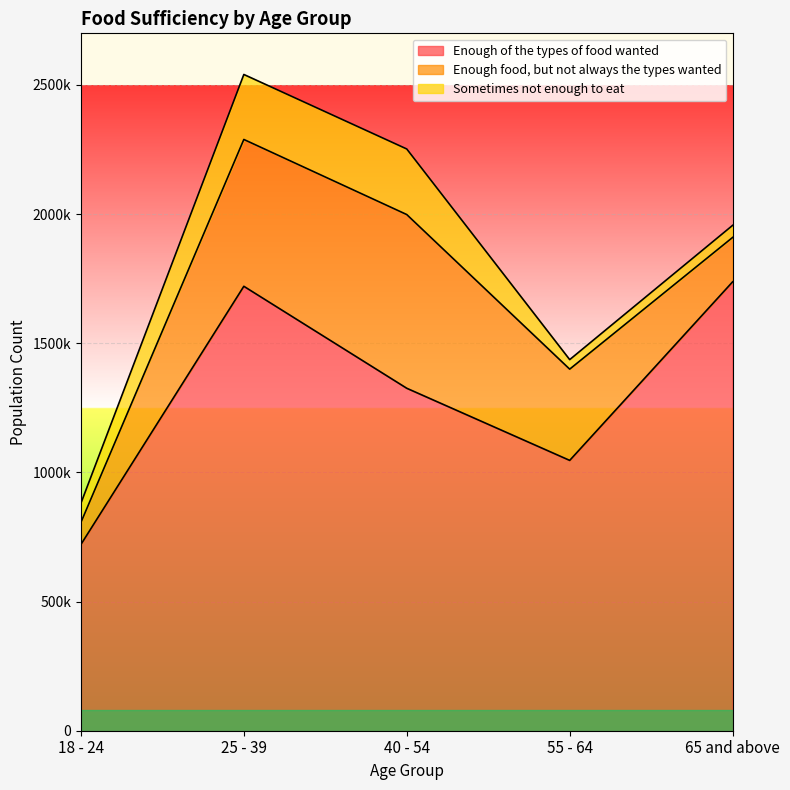

At which label does Enough food, but not always the types wanted first exceed 353277?

25 - 39